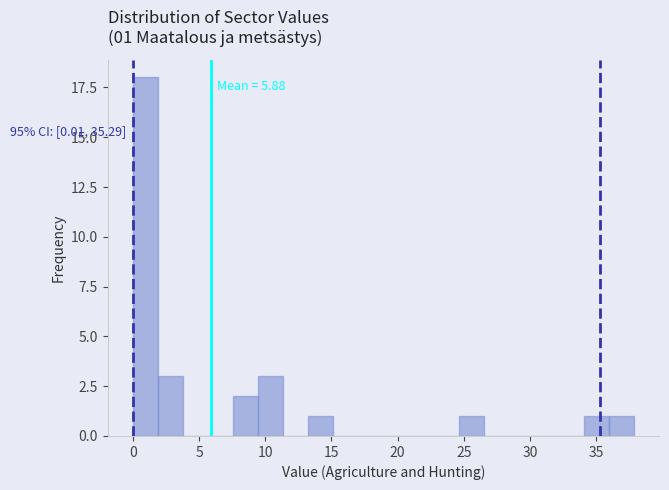

Around what value on the x-axis is the tallest bar? Give the approximate position of its centre, as read against the axis.

1.0